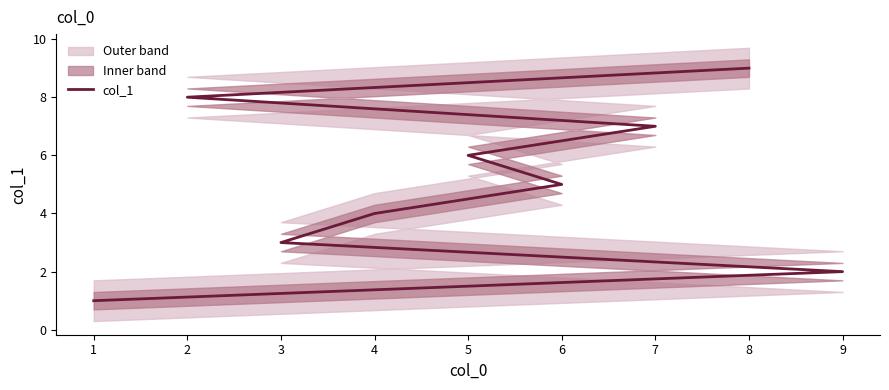

Between 9 and 4, which is larger?

4